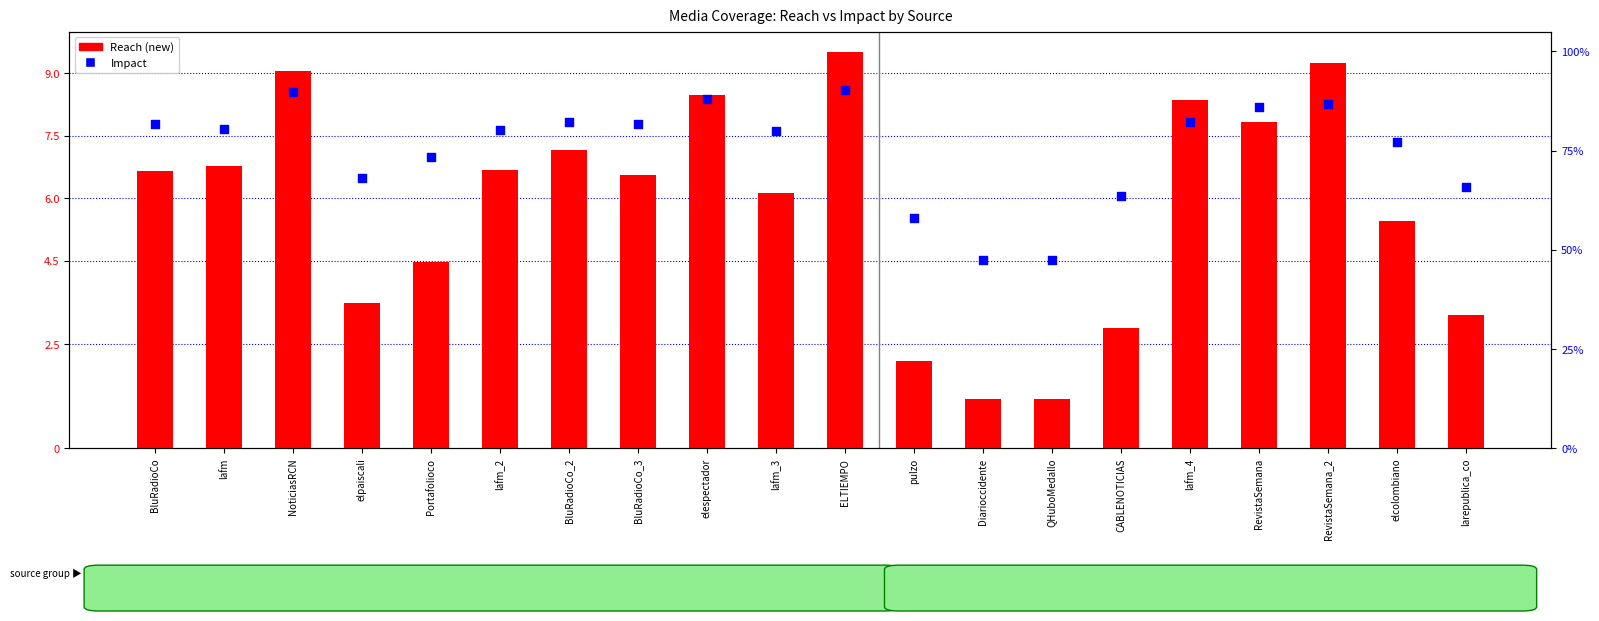

Which series has the largest Y range (max minus min)?

Impact